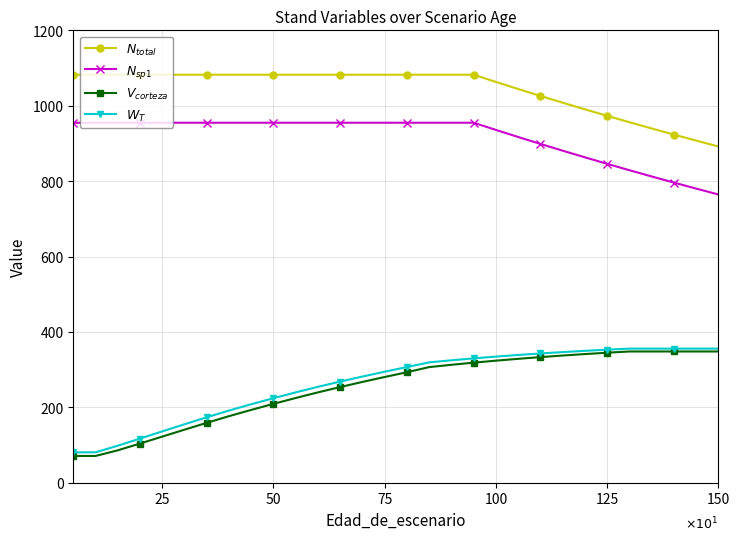

At how many categories does at least one series exceed 603?

30